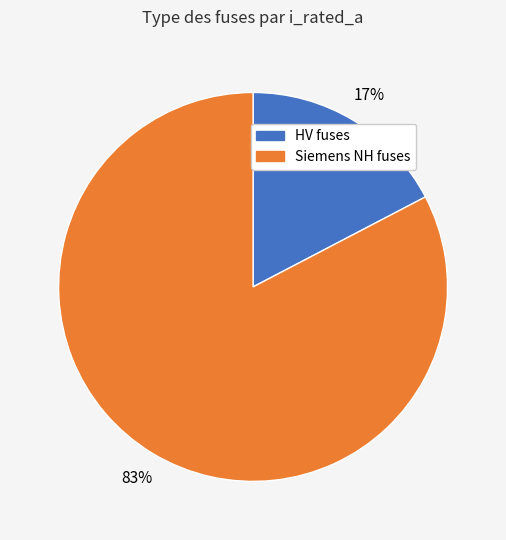

How many segments does this pie chart have?

2